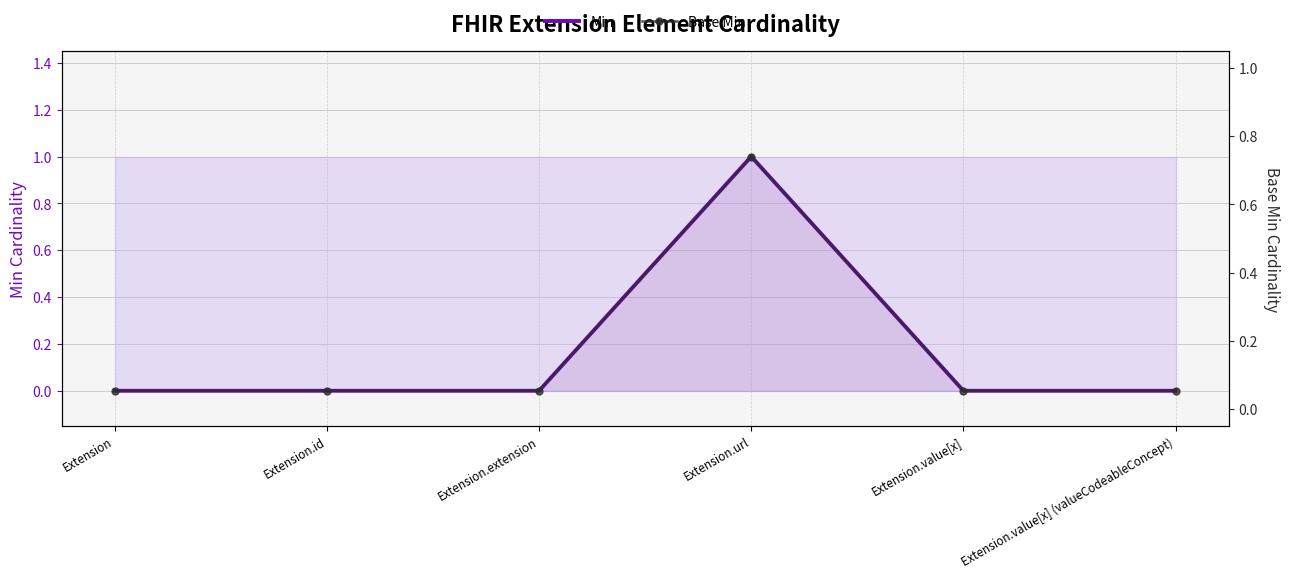

True or false: Base Min and Min cross at least once.

False